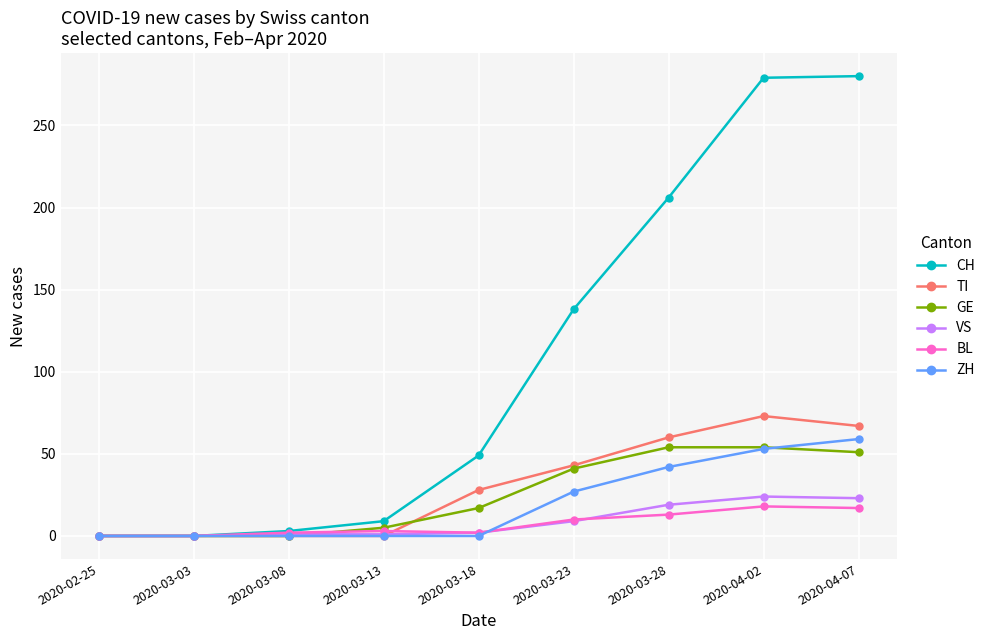

Which series has the largest total across all categories?

CH